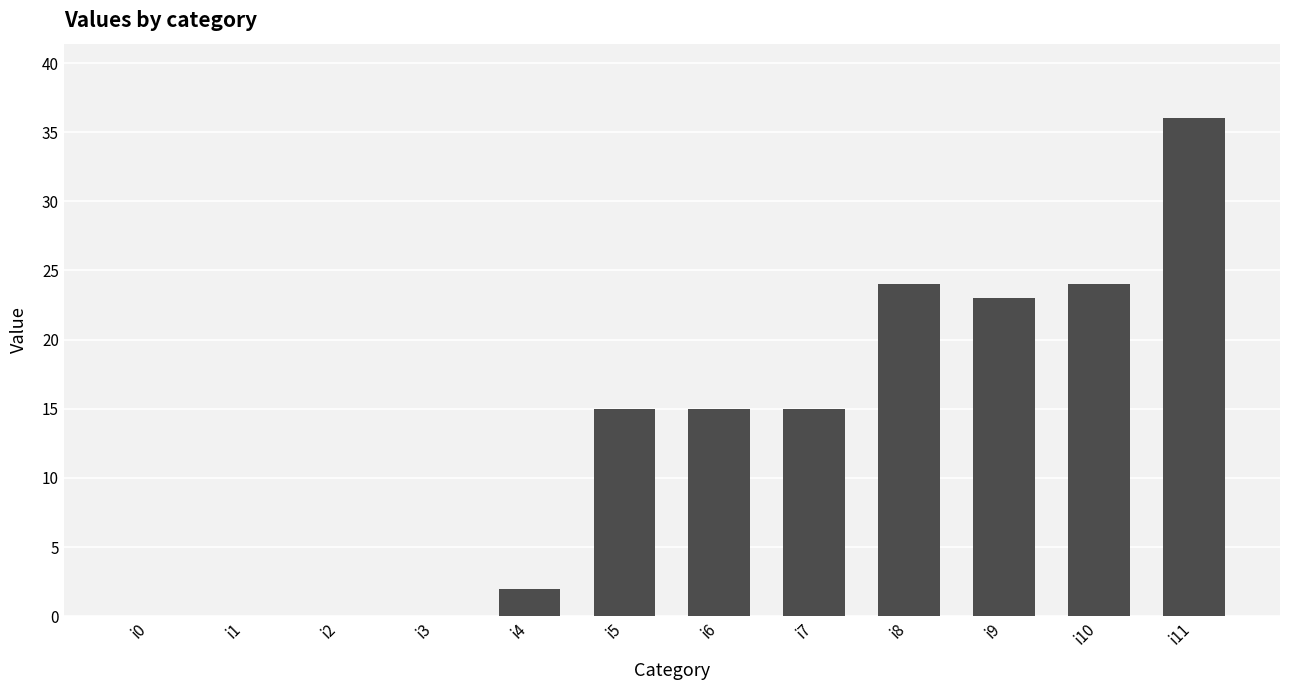

Reading left to right, transcribe all the data shown in this chart.

i0=0	i1=0	i2=0	i3=0	i4=2	i5=15	i6=15	i7=15	i8=24	i9=23	i10=24	i11=36